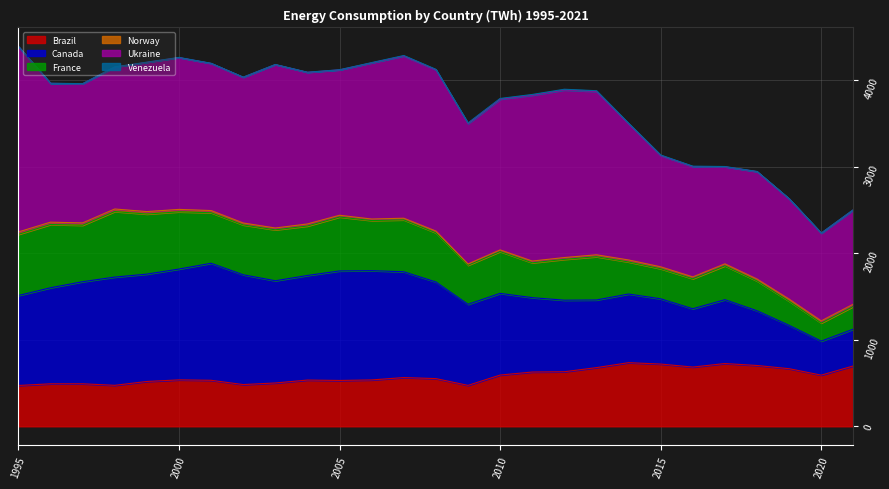

Reading left to right, list all the values displayed in this chart.

Brazil: 471.6	490.9	491.2	473.5	517.9	536.3	531.5	482.1	500.6	534.1	529.6	535.6	563.1	551.2	472.9	592.2	626.9	630.3	677.9	735.1	719.1	684.3	725.1	702.4	665.5	591.2	697.6
Canada: 1039.1	1109.3	1179.0	1250.1	1240.1	1280.1	1351.7	1268.4	1180.6	1208.1	1265.0	1262.3	1221.9	1116.1	936.2	943.4	859.2	826.5	781.2	793.0	753.6	673.6	737.4	632.4	500.8	392.8	425.1
France: 706.4	730.5	652.2	757.0	693.7	660.9	583.9	575.6	588.2	571.1	622.6	578.8	599.5	567.9	451.2	482.8	402.5	471.5	499.9	370.0	347.3	346.5	391.0	343.7	278.7	208.9	262.0
Norway: 27.7	27.2	26.8	29.6	28.5	28.1	25.0	22.2	21.5	24.0	20.4	17.5	19.2	19.8	14.9	19.3	20.3	21.2	22.0	23.3	22.2	21.2	22.8	22.2	23.6	24.7	26.1
Ukraine: 2141.4	1603.5	1607.2	1639.4	1723.8	1753.4	1699.4	1683.2	1887.0	1751.2	1679.4	1803.4	1873.5	1862.5	1621.5	1740.8	1915.6	1935.2	1886.6	1571.1	1285.7	1274.3	1120.8	1241.0	1158.7	1013.1	1089.8
Venezuela: 1.1	1.2	1.4	1.8	2.2	2.1	2.0	1.9	1.8	1.6	1.5	3.6	5.8	5.9	7.1	8.3	8.6	8.8	8.8	8.3	5.7	4.8	3.5	1.9	1.9	2.0	1.9